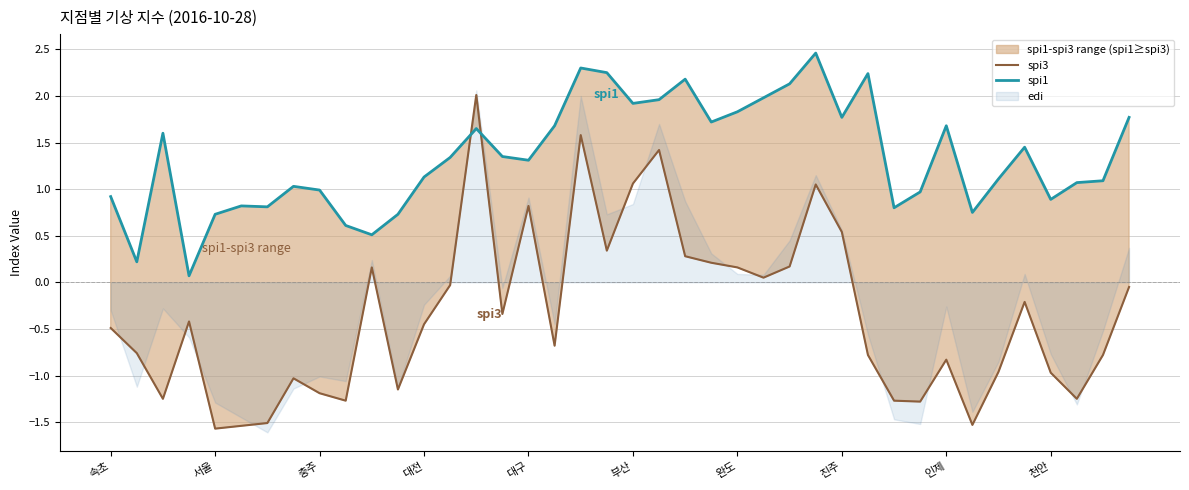

Is this an area chart (filled region under the line)?

No